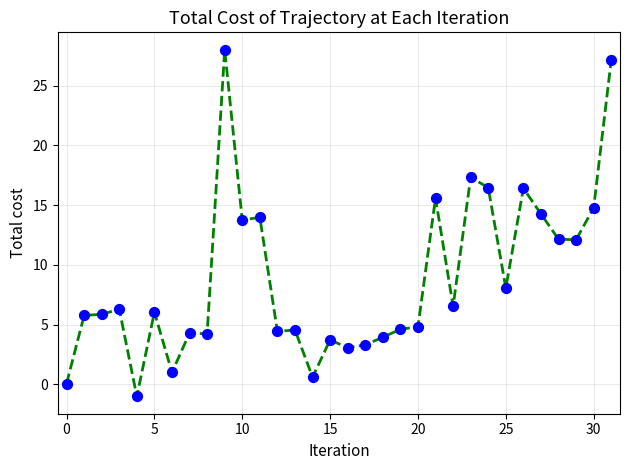

What is the minimum value shown in the chart?

-1.0